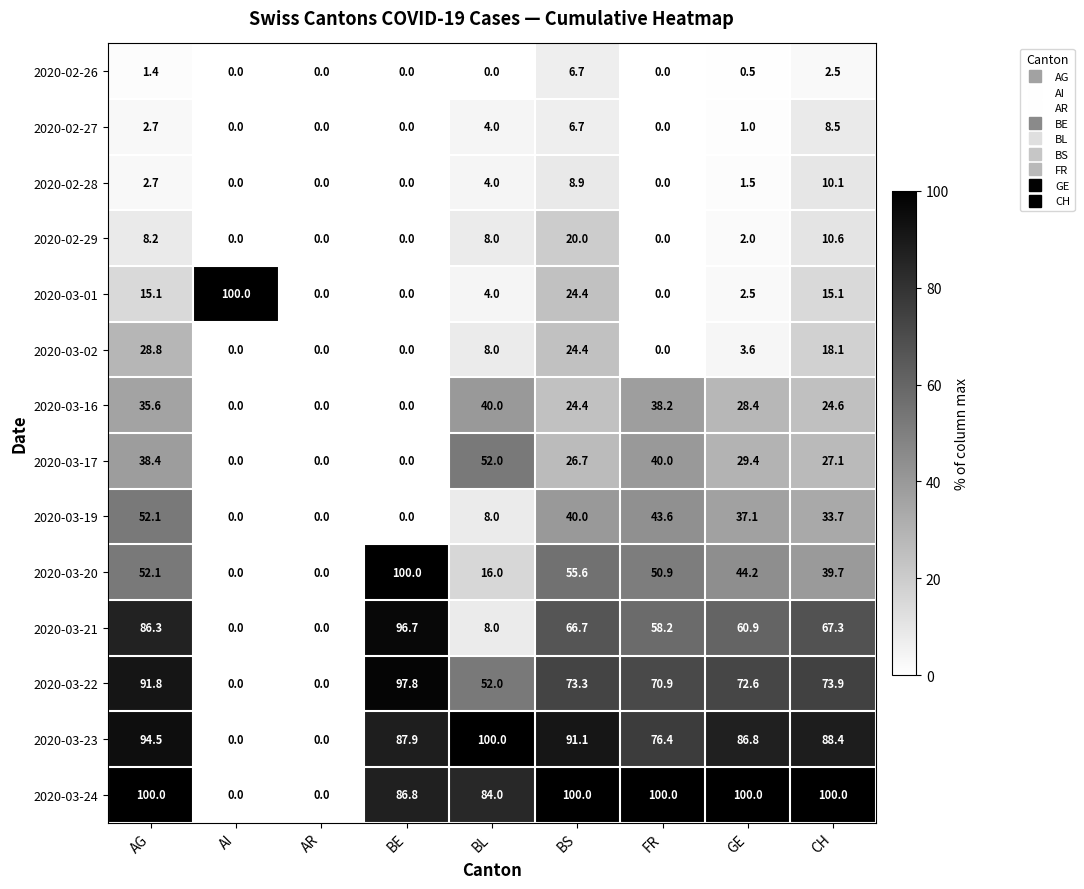

What is the difference between the maximum and minimum values in the 2020-02-26 series?

6.7